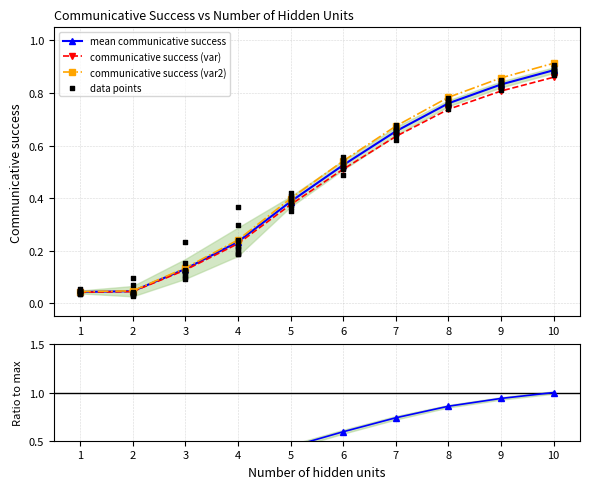

Is the value of communicative success (var) at 5 greater than the value of mean communicative success at 7?

No